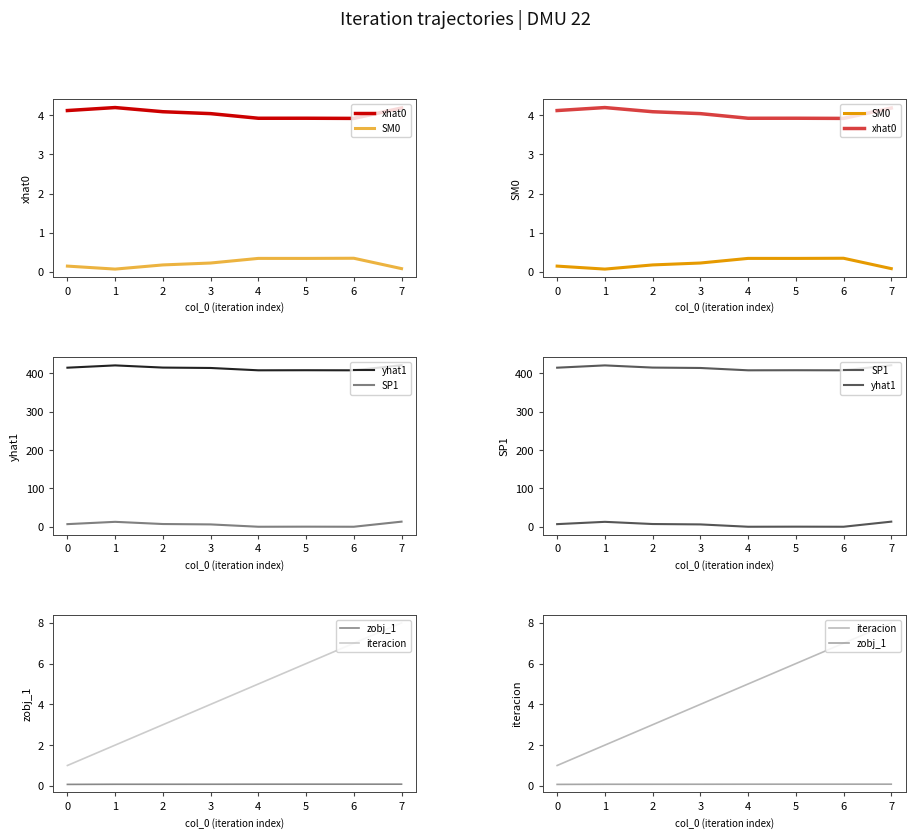

Is the value of xhat0 at 2 greater than the value of SP1 at 6?

Yes